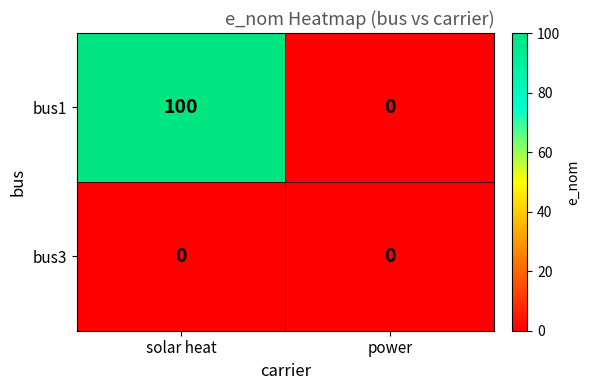

Reading right to left, list all the values displayed in this chart.

bus1: 0	100
bus3: 0	0